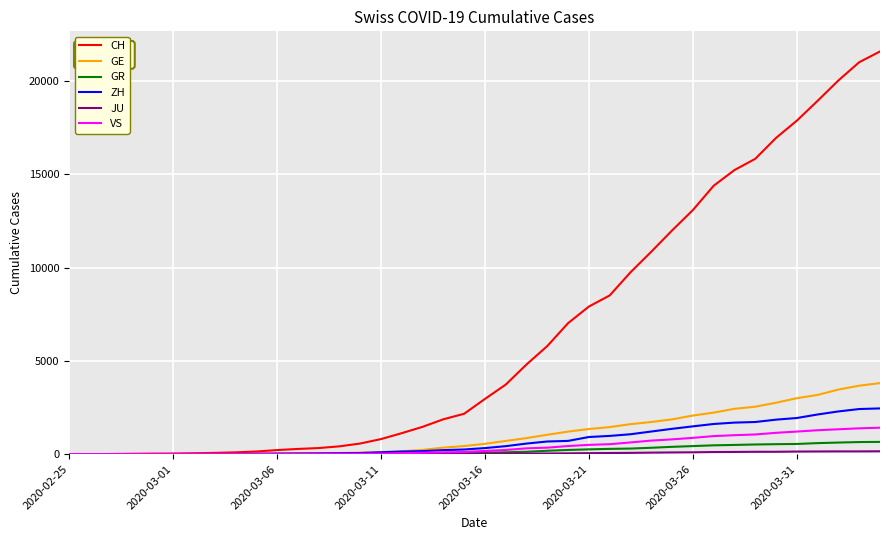

What is the maximum value shown in the chart?

21574